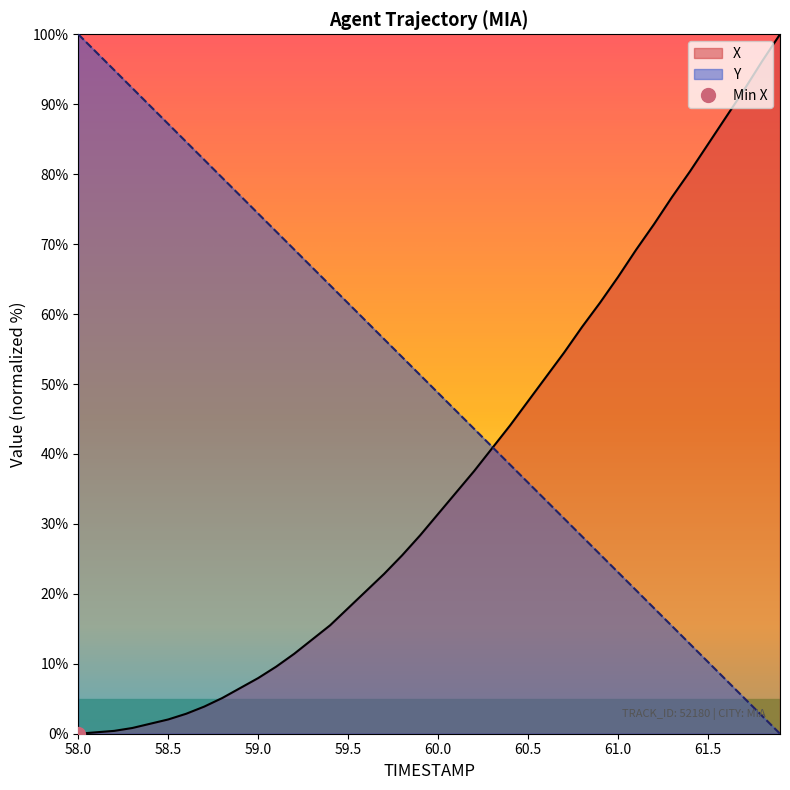

How many intersections are there between Y and X?

1